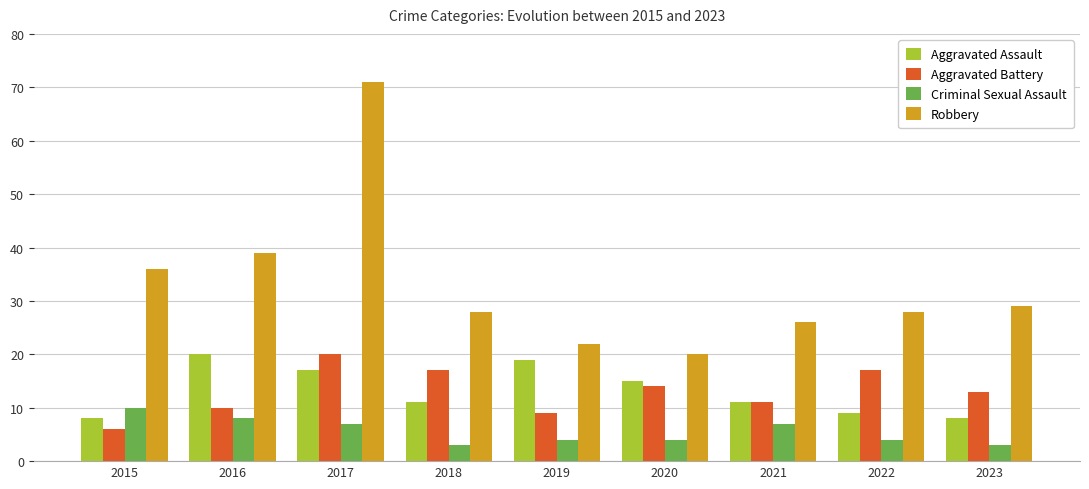

How many data points does each series have?

9